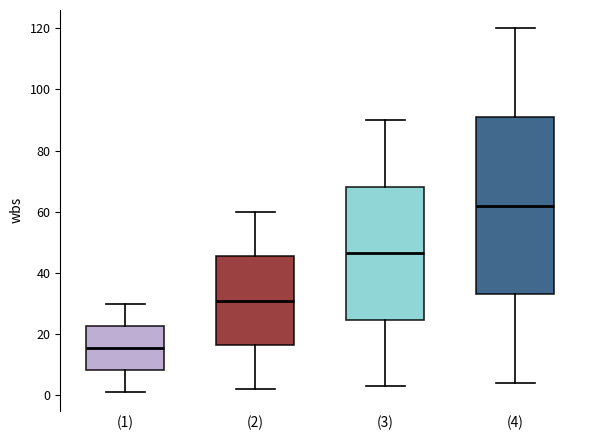

Reading left to right, transcribe this box plot: for each box, give where its median line is, the range the box spans, and where its two whiskers end, as read against the y-axis. The values are not printed on the chart, so give them approximately, as read against the axis.

(1): median 16, box 8 to 22, whiskers 2 to 30
(2): median 32, box 16 to 46, whiskers 2 to 60
(3): median 46, box 24 to 68, whiskers 4 to 90
(4): median 62, box 34 to 92, whiskers 4 to 120